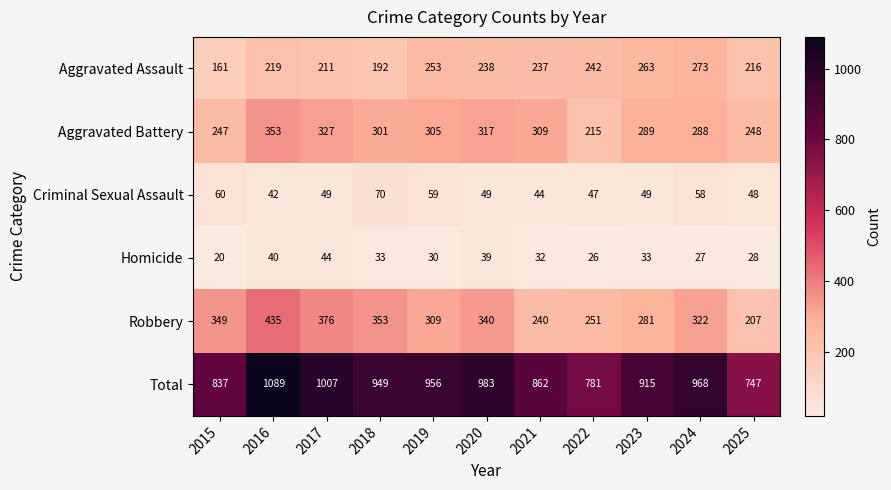

What is the smallest value displayed?

20